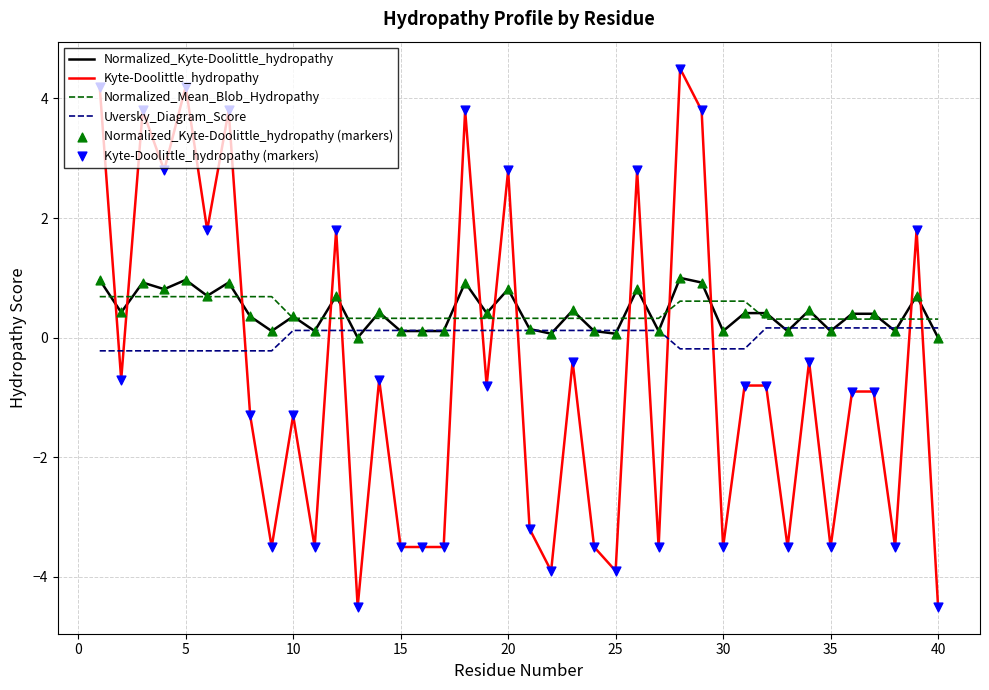

Which series has the largest range (max minus min)?

Kyte-Doolittle_hydropathy